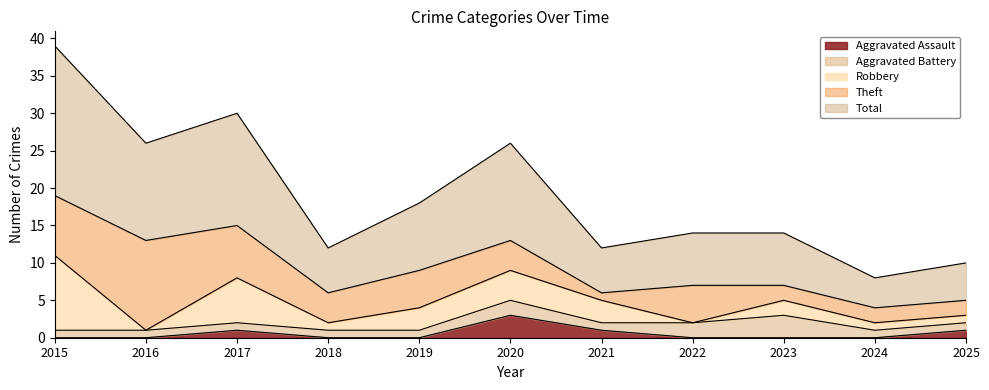

At 2024, list the series in order from largest to smallest.

Total, Theft, Aggravated Battery, Robbery, Aggravated Assault